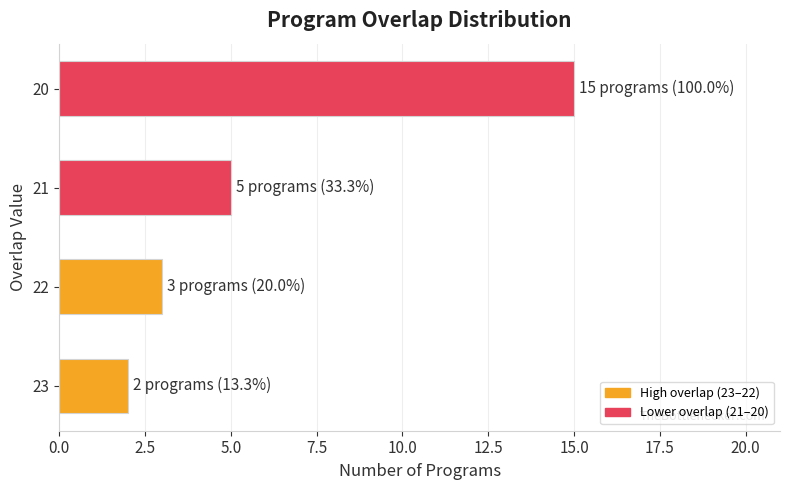

Approximately how many times larger is the value at 21 compared to 22?

1.7